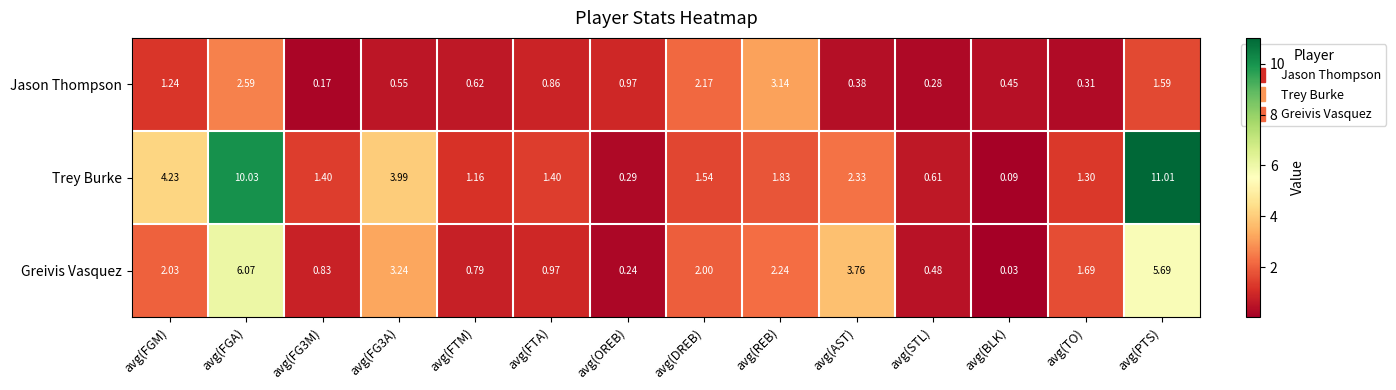

Rank the series by their maximum value, from highest to lowest.

Trey Burke, Greivis Vasquez, Jason Thompson